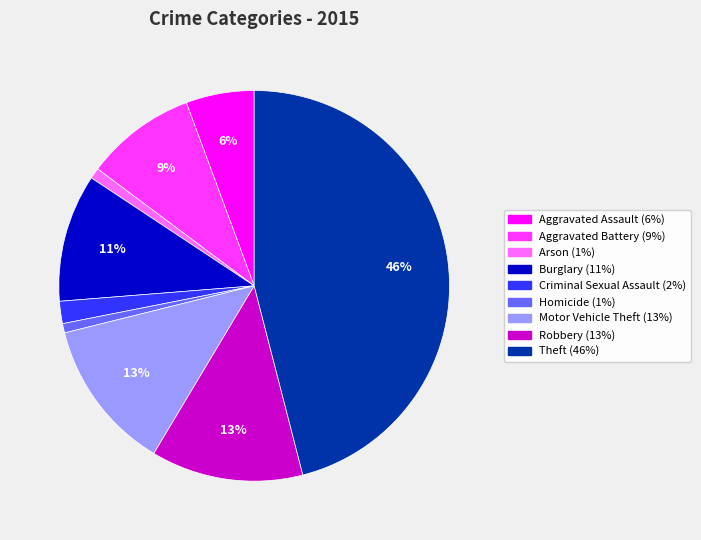

To the nearest percent, what portion does Aggravated Battery represent?

9%